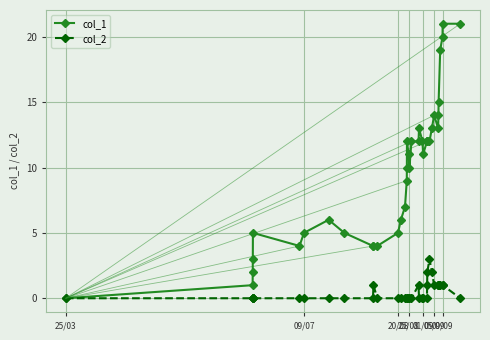

Which series has the widest spread of values?

col_1